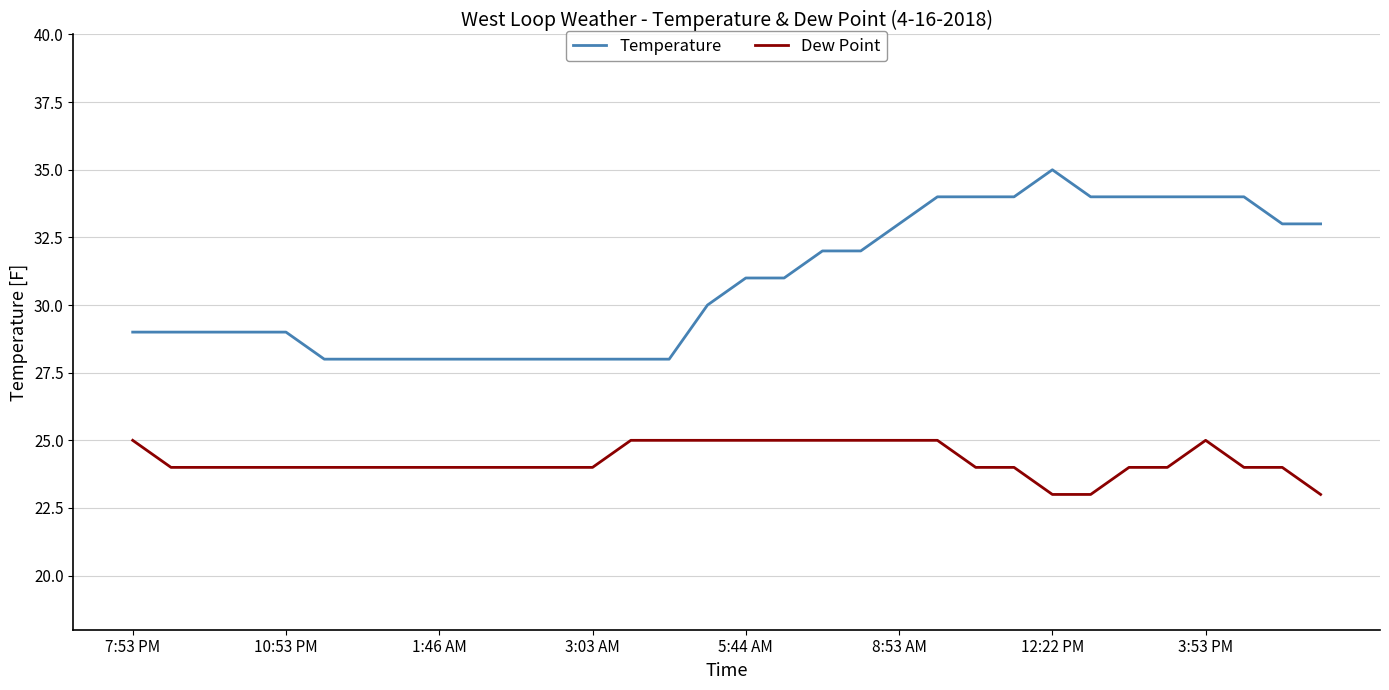

What is the smallest value displayed?

23